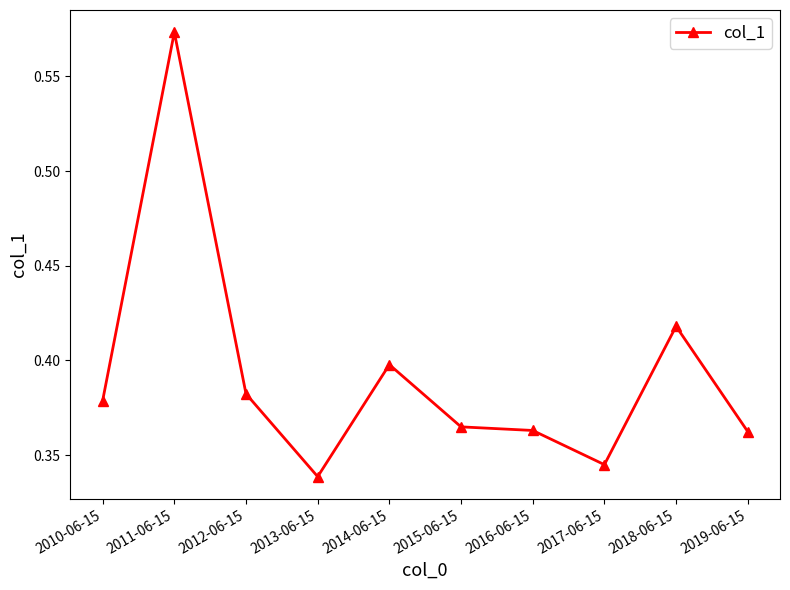

True or false: there are more than 2 points higher than both neighbors.

True